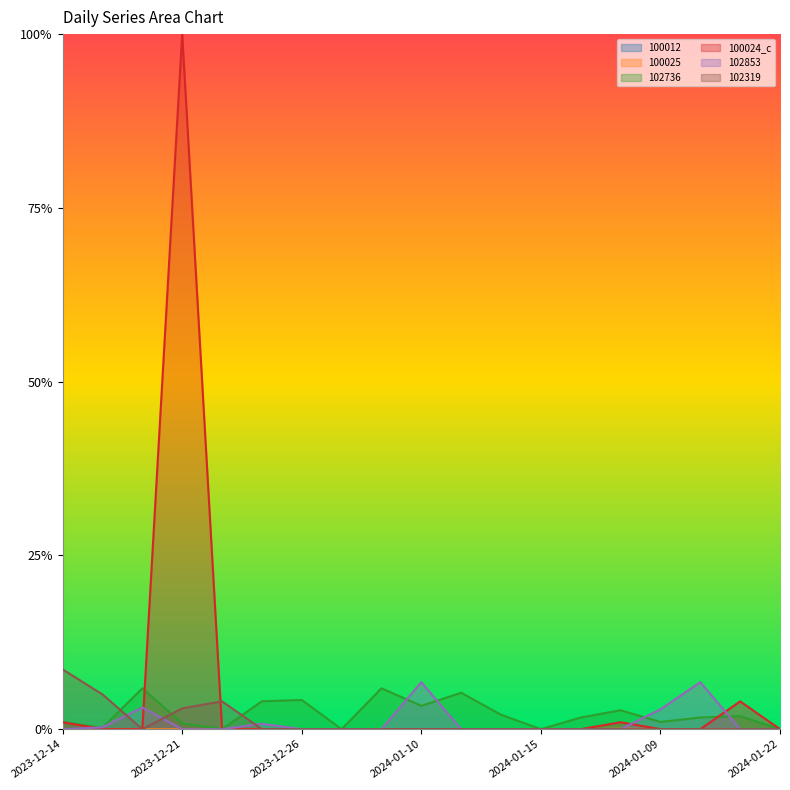

List the series in order of their peak value, lowest first.

100012, 100025, 102736, 102853, 102319, 100024_c